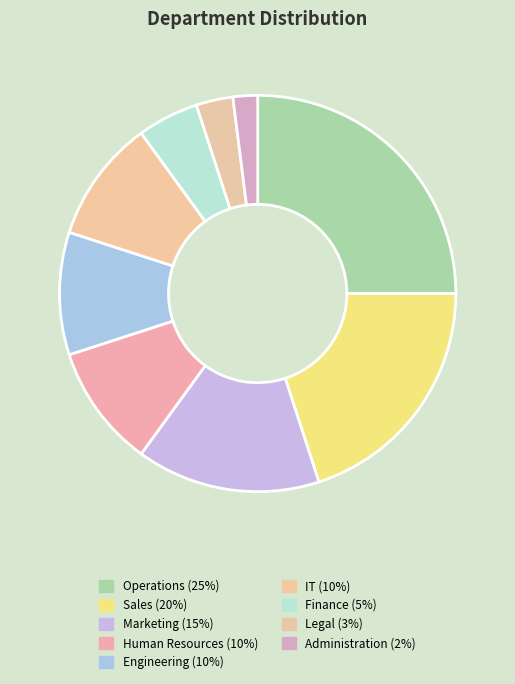

How many slices are in this pie chart?

9